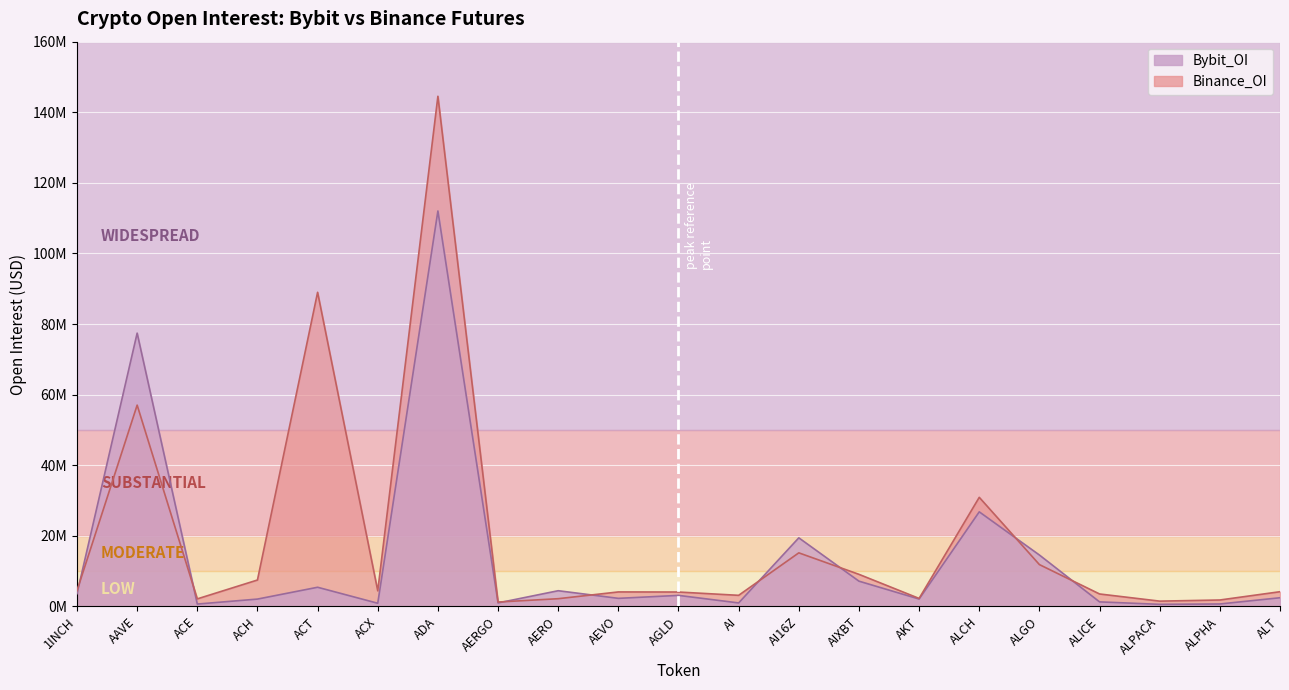

Which series has the largest range (max minus min)?

Binance_OI